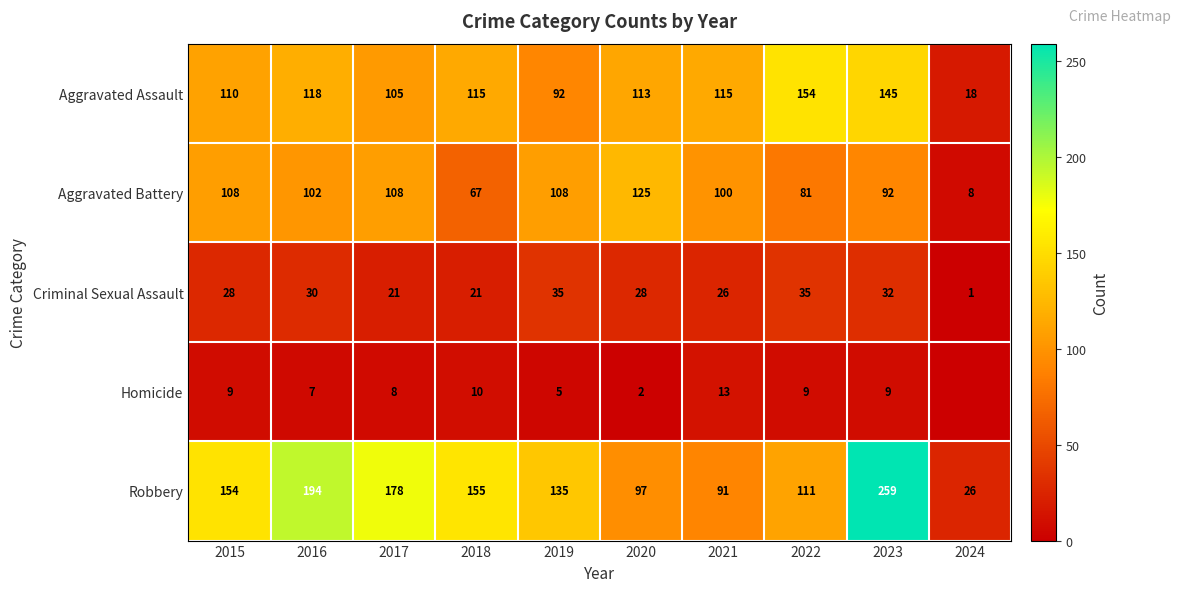

True or false: Robbery has a value of 238 at 2018.

False